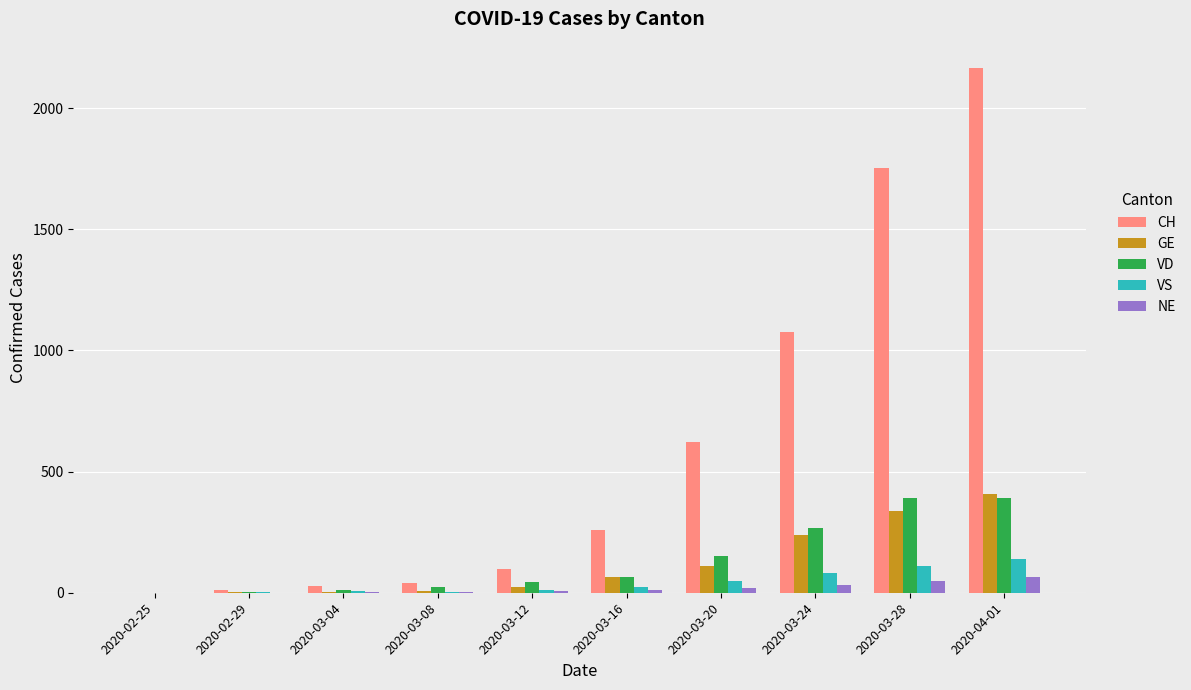

Is it true that NE equals 0 at 2020-02-29?

True